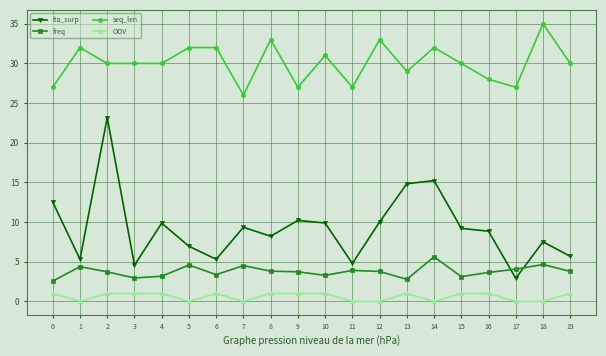

At how many categories does at least one series exceed 14?

20